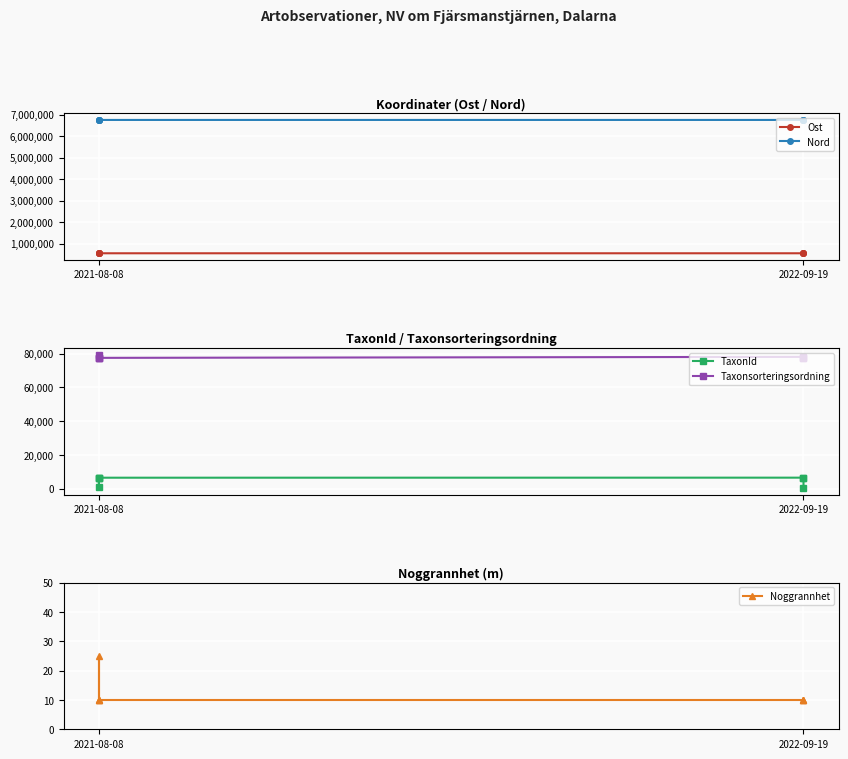

At how many categories does at least one series exceed 5766221?

7